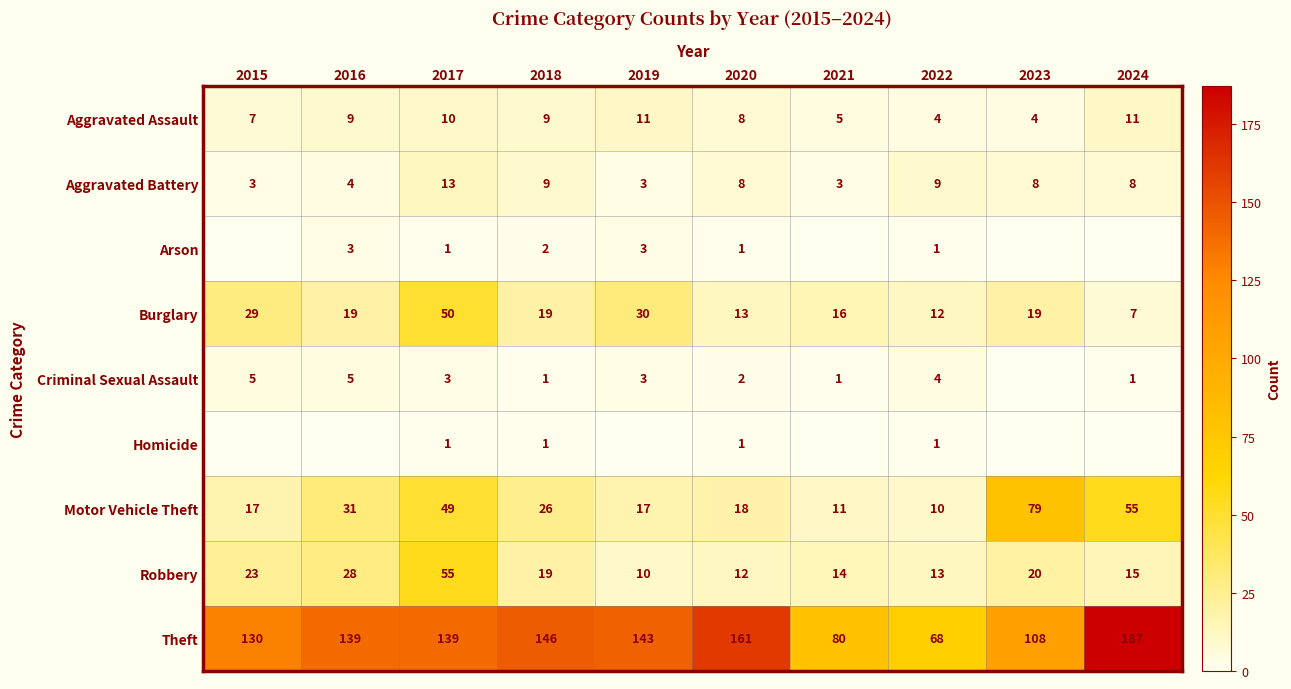

At which label does Burglary reach its peak?

2017